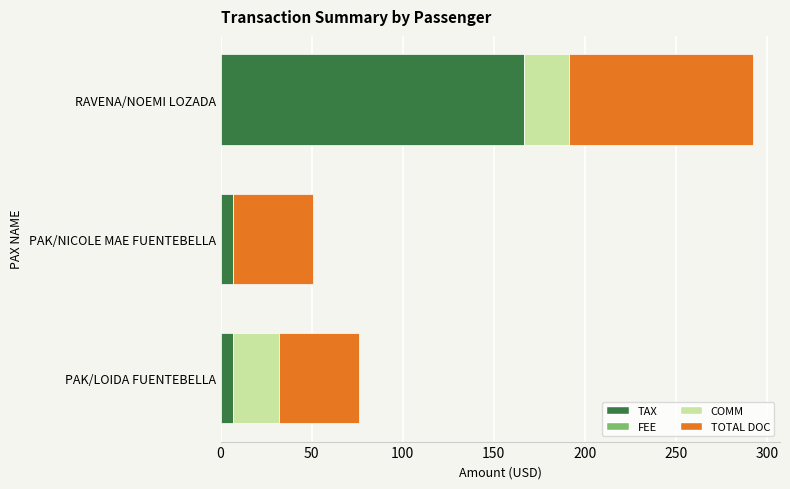

Count the number of data series in this chart.

3